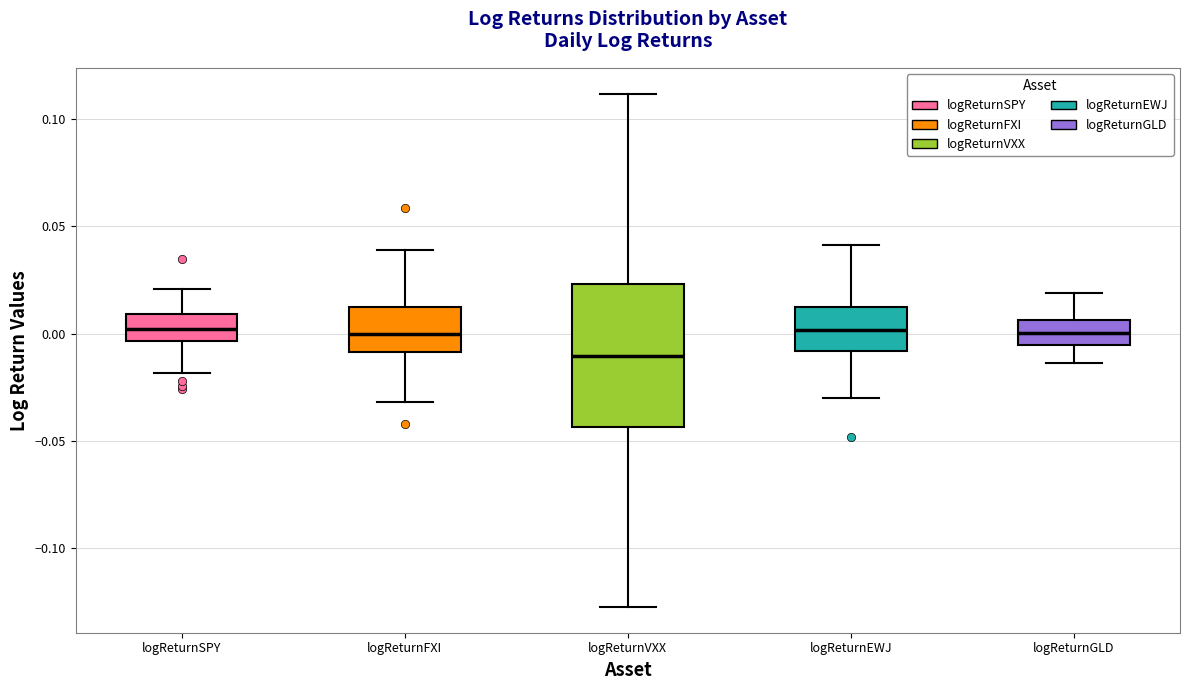

Comparing the boxes themselves (not the whiskers), which one is the tallest?

logReturnVXX